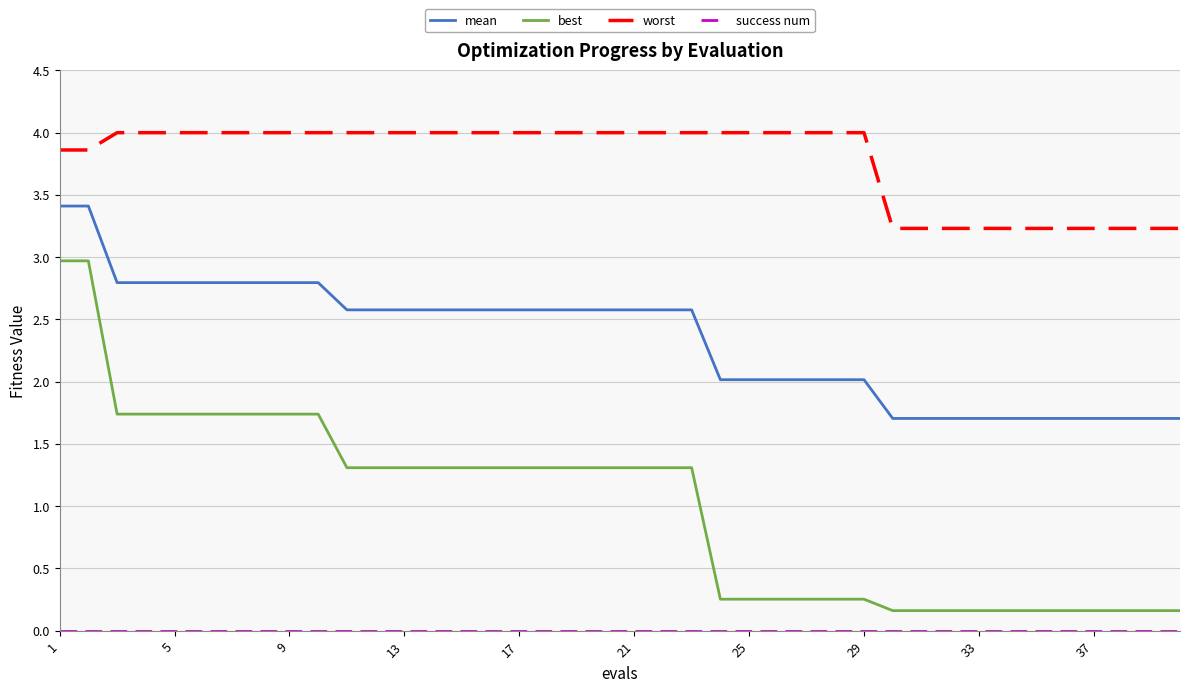

Which series has the widest spread of values?

best